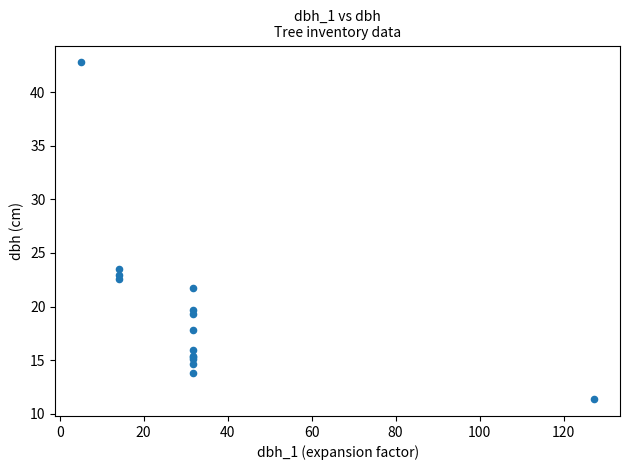

What Y value in the scatter plot is closest to 27?

23.5